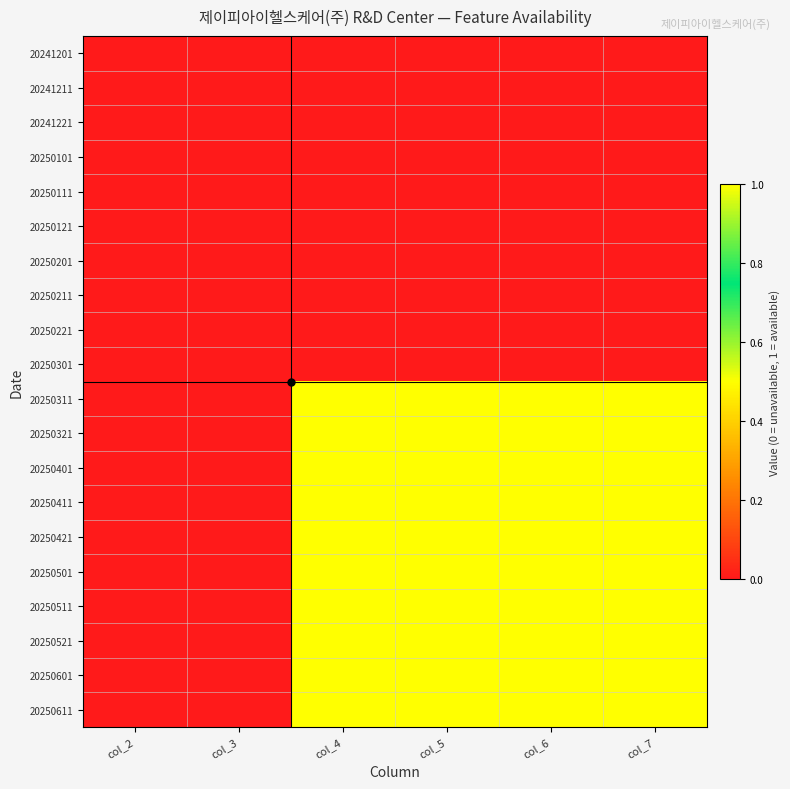

Reading left to right, what are all the values shown in this chart?

20241201: col_2=0	col_3=0	col_4=0	col_5=0	col_6=0	col_7=0
20241211: col_2=0	col_3=0	col_4=0	col_5=0	col_6=0	col_7=0
20241221: col_2=0	col_3=0	col_4=0	col_5=0	col_6=0	col_7=0
20250101: col_2=0	col_3=0	col_4=0	col_5=0	col_6=0	col_7=0
20250111: col_2=0	col_3=0	col_4=0	col_5=0	col_6=0	col_7=0
20250121: col_2=0	col_3=0	col_4=0	col_5=0	col_6=0	col_7=0
20250201: col_2=0	col_3=0	col_4=0	col_5=0	col_6=0	col_7=0
20250211: col_2=0	col_3=0	col_4=0	col_5=0	col_6=0	col_7=0
20250221: col_2=0	col_3=0	col_4=0	col_5=0	col_6=0	col_7=0
20250301: col_2=0	col_3=0	col_4=0	col_5=0	col_6=0	col_7=0
20250311: col_2=0	col_3=0	col_4=1	col_5=1	col_6=1	col_7=1
20250321: col_2=0	col_3=0	col_4=1	col_5=1	col_6=1	col_7=1
20250401: col_2=0	col_3=0	col_4=1	col_5=1	col_6=1	col_7=1
20250411: col_2=0	col_3=0	col_4=1	col_5=1	col_6=1	col_7=1
20250421: col_2=0	col_3=0	col_4=1	col_5=1	col_6=1	col_7=1
20250501: col_2=0	col_3=0	col_4=1	col_5=1	col_6=1	col_7=1
20250511: col_2=0	col_3=0	col_4=1	col_5=1	col_6=1	col_7=1
20250521: col_2=0	col_3=0	col_4=1	col_5=1	col_6=1	col_7=1
20250601: col_2=0	col_3=0	col_4=1	col_5=1	col_6=1	col_7=1
20250611: col_2=0	col_3=0	col_4=1	col_5=1	col_6=1	col_7=1